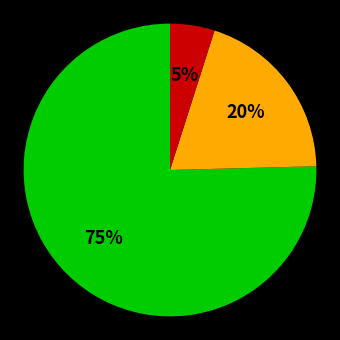

To the nearest percent, what is the average slice percentage?

33%